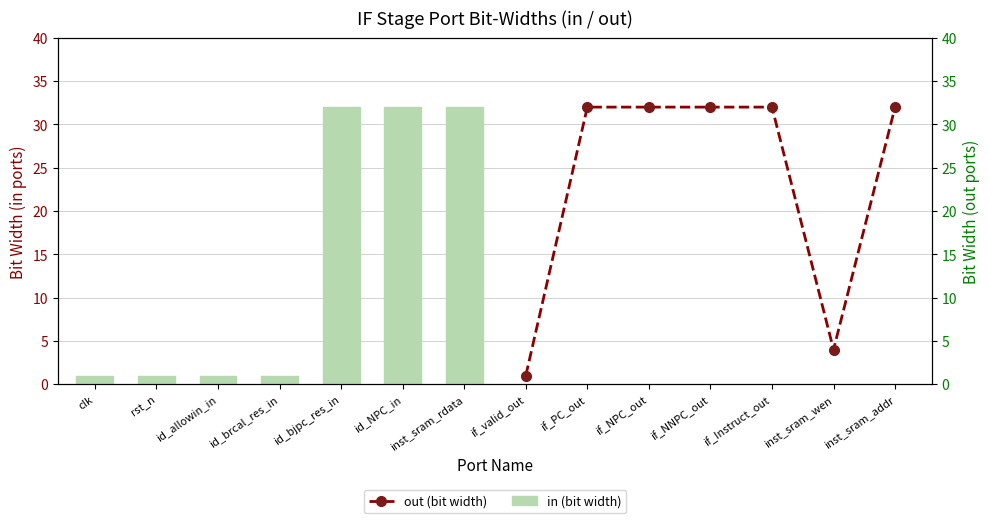

At which label is in (bit width) closest to 16?

clk